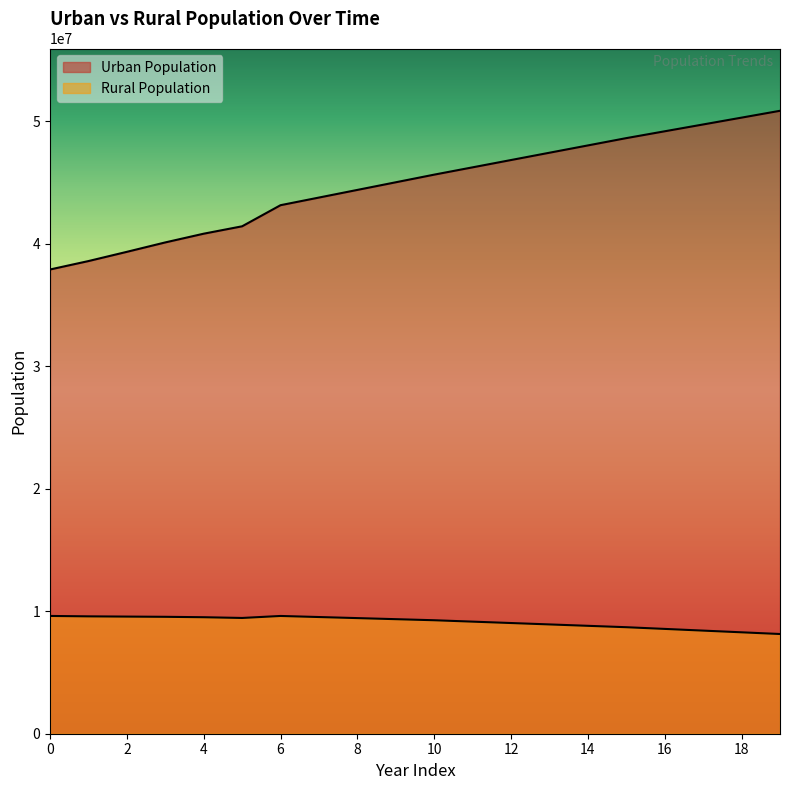

True or false: Urban Population has a value of 22192162.8 at 12.

False